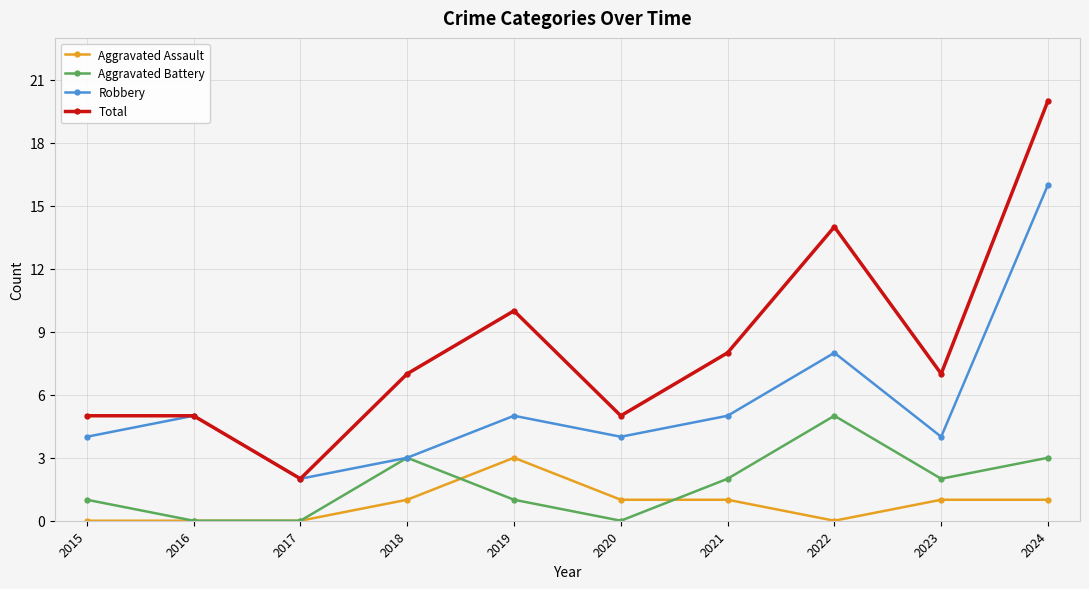

Does the chart have visible grid lines?

Yes